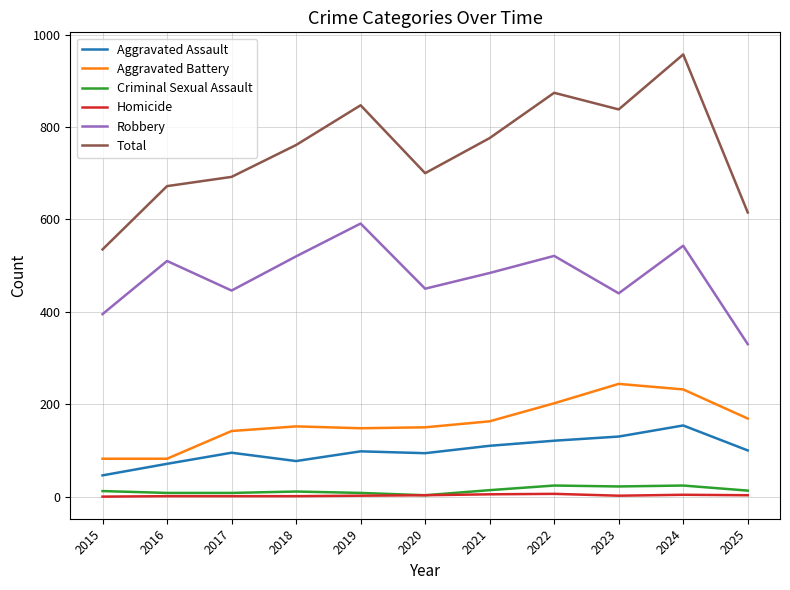

True or false: Homicide and Aggravated Assault cross at least once.

False